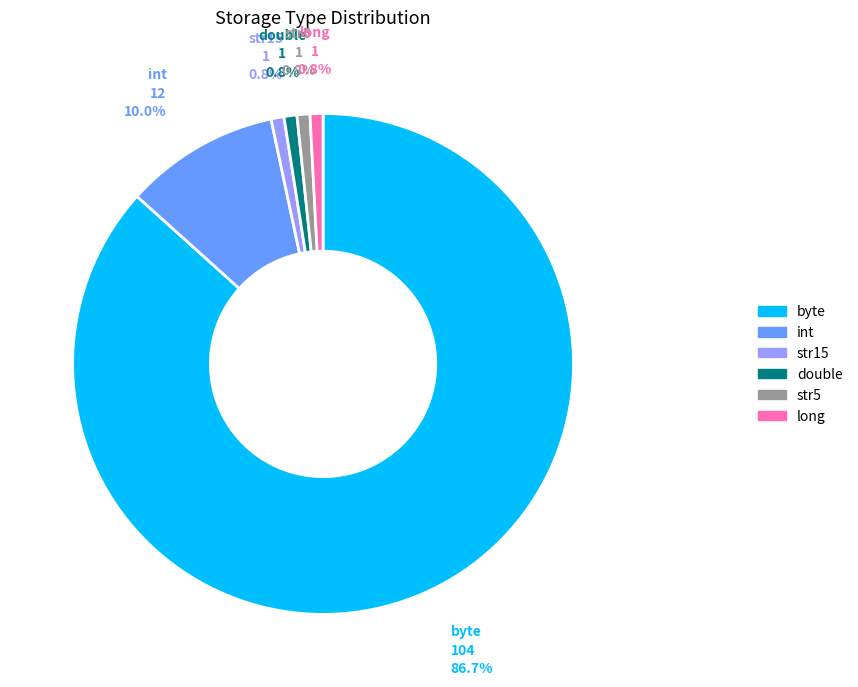

Does byte account for over 50% of the chart?

Yes